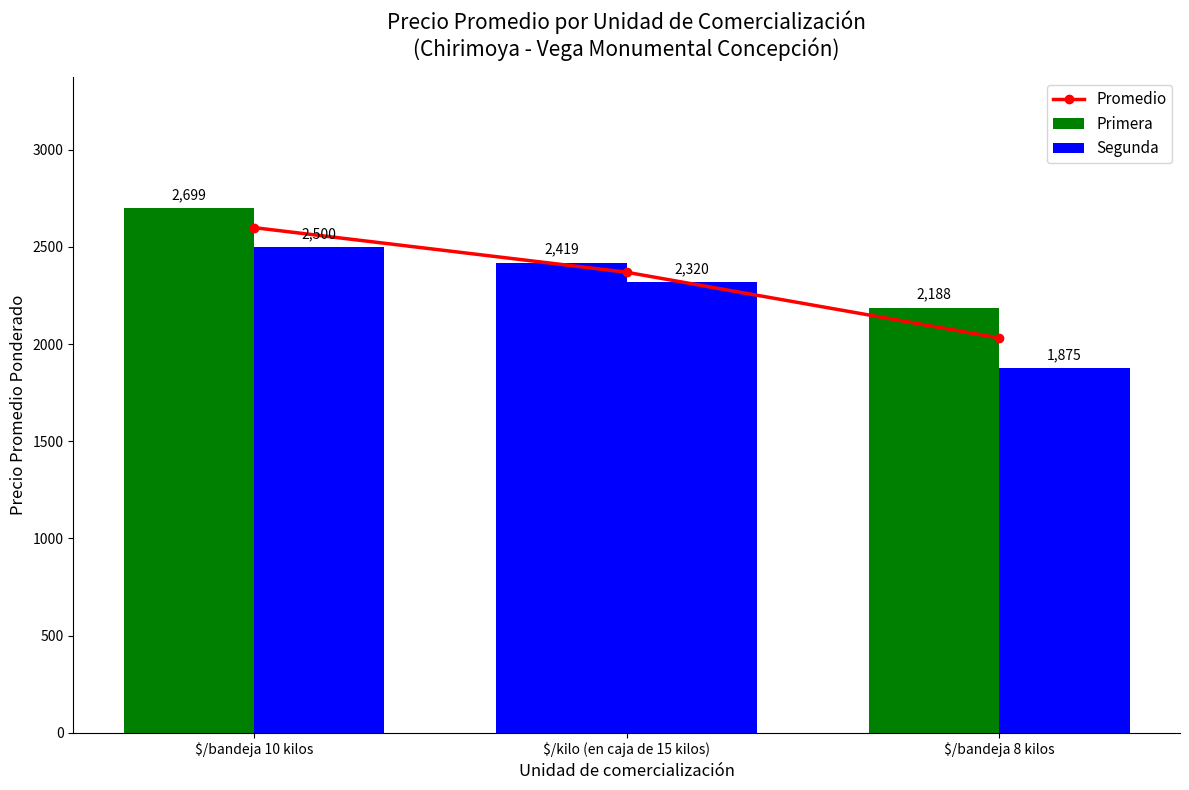

What is the value of the Primera bar at the 1st from the left?

2698.6